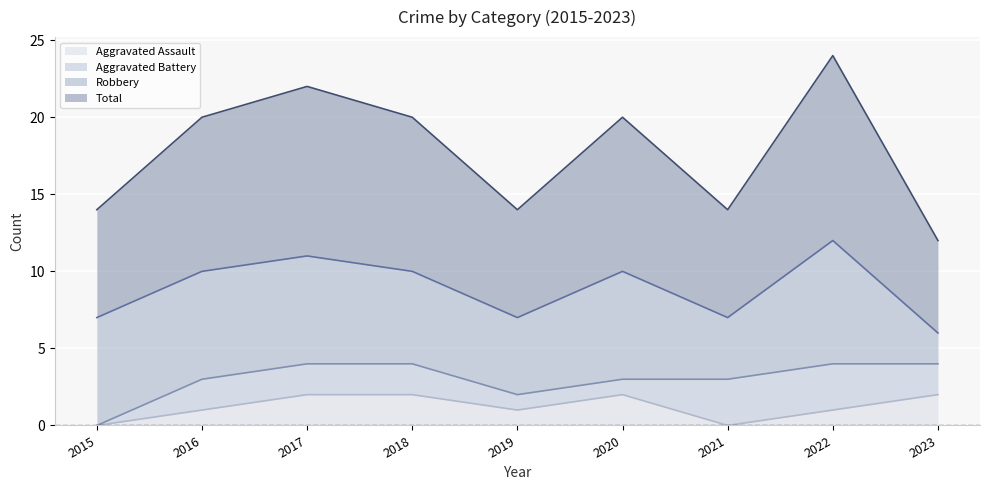

True or false: Total has a value of 7 at 2015.

True